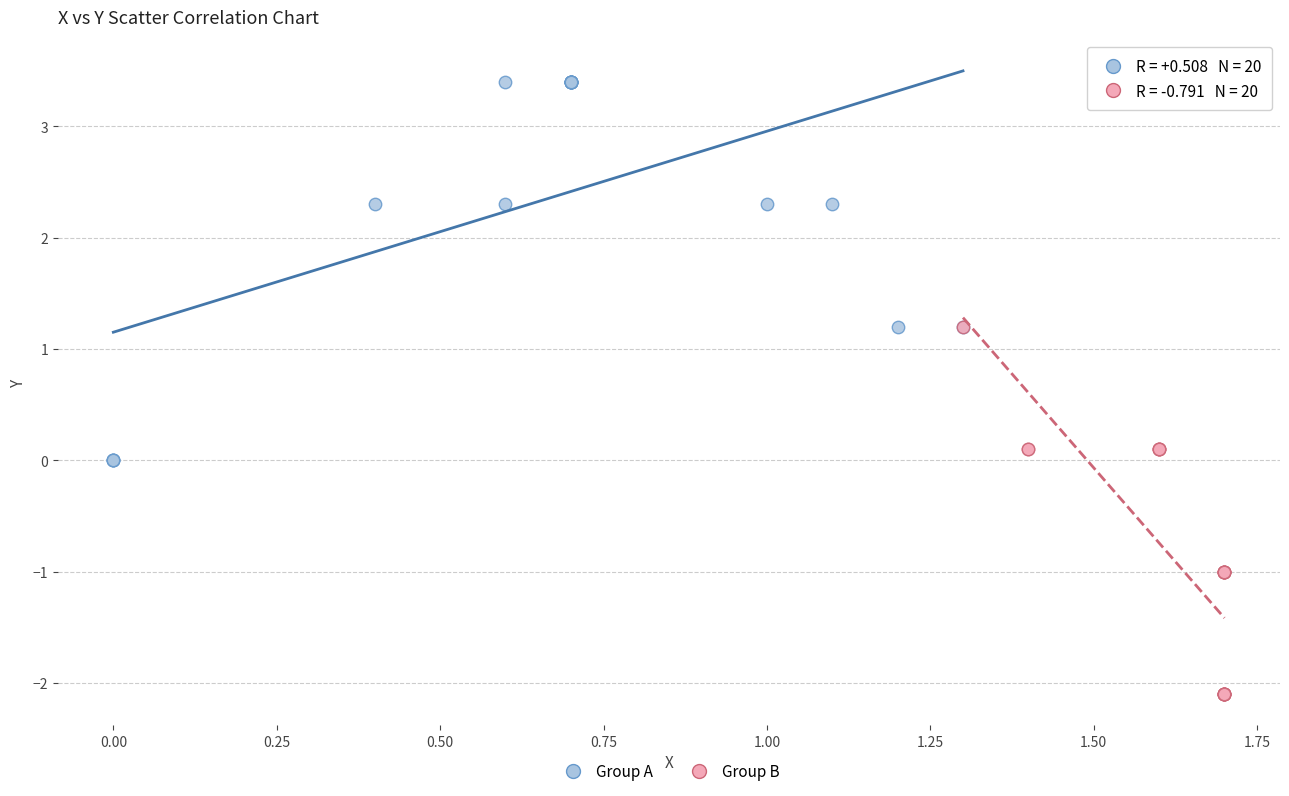

Which series has the widest spread of Y values?

Group A